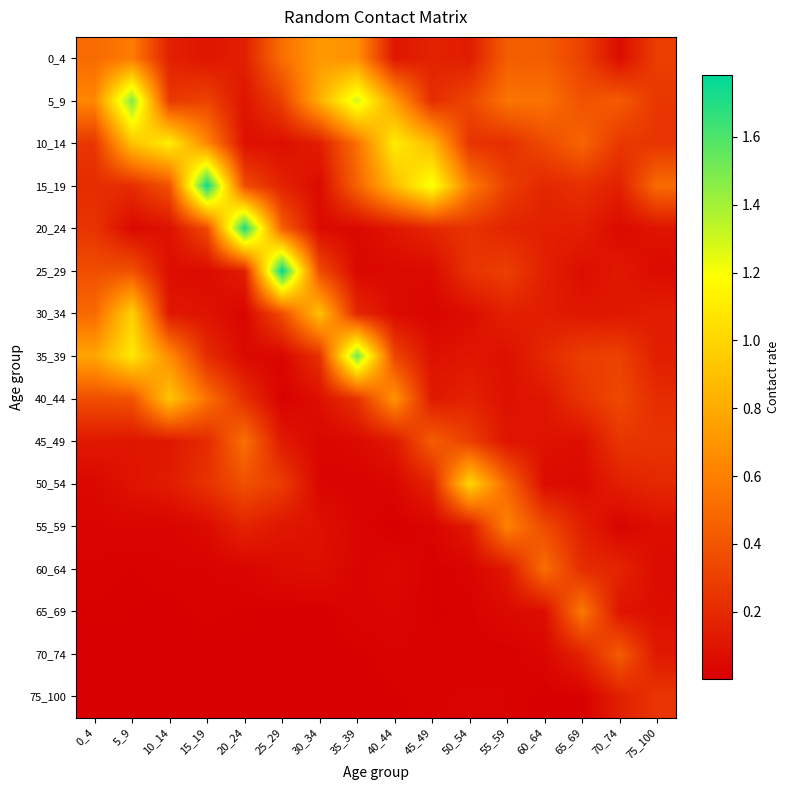

Reading right to left, list all the values displayed in this chart.

0_4: 75_100=0.3	70_74=0.1	65_69=0.3	60_64=0.4	55_59=0.4	50_54=0.1	45_49=0.2	40_44=0.1	35_39=0.7	30_34=0.7	25_29=0.5	20_24=0.2	15_19=0.1	10_14=0.2	5_9=0.6	0_4=0.5
5_9: 75_100=0.3	70_74=0.4	65_69=0.4	60_64=0.5	55_59=0.5	50_54=0.3	45_49=0.2	40_44=0.7	35_39=1.3	30_34=0.8	25_29=0.3	20_24=0.1	15_19=0.3	10_14=0.3	5_9=1.5	0_4=0.6
10_14: 75_100=0.3	70_74=0.3	65_69=0.5	60_64=0.3	55_59=0.2	50_54=0.2	45_49=0.9	40_44=1.1	35_39=0.5	30_34=0.1	25_29=0.1	20_24=0.1	15_19=0.6	10_14=1.1	5_9=0.9	0_4=0.3
15_19: 75_100=0.5	70_74=0.2	65_69=0.2	60_64=0.2	55_59=0.3	50_54=0.6	45_49=1.2	40_44=0.9	35_39=0.5	30_34=0.1	25_29=0.2	20_24=0.4	15_19=1.8	10_14=0.4	5_9=0.2	0_4=0.2
20_24: 75_100=0.1	70_74=0.1	65_69=0.1	60_64=0.2	55_59=0.2	50_54=0.2	45_49=0.2	40_44=0.1	35_39=0.0	30_34=0.1	25_29=0.4	20_24=1.7	15_19=0.3	10_14=0.1	5_9=0.0	0_4=0.2
25_29: 75_100=0.1	70_74=0.1	65_69=0.1	60_64=0.2	55_59=0.3	50_54=0.2	45_49=0.1	40_44=0.0	35_39=0.0	30_34=0.4	25_29=1.8	20_24=0.1	15_19=0.1	10_14=0.1	5_9=0.4	0_4=0.4
30_34: 75_100=0.1	70_74=0.1	65_69=0.1	60_64=0.1	55_59=0.2	50_54=0.1	45_49=0.0	40_44=0.1	35_39=0.2	30_34=0.9	25_29=0.4	20_24=0.0	15_19=0.1	10_14=0.1	5_9=1.0	0_4=0.5
35_39: 75_100=0.1	70_74=0.3	65_69=0.3	60_64=0.2	55_59=0.1	50_54=0.1	45_49=0.1	40_44=0.3	35_39=1.5	30_34=0.2	25_29=0.0	20_24=0.0	15_19=0.2	10_14=0.7	5_9=1.1	0_4=0.8
40_44: 75_100=0.2	70_74=0.3	65_69=0.2	60_64=0.1	55_59=0.1	50_54=0.2	45_49=0.1	40_44=0.7	35_39=0.2	30_34=0.1	25_29=0.0	20_24=0.2	15_19=0.5	10_14=0.9	5_9=0.4	0_4=0.4
45_49: 75_100=0.2	70_74=0.3	65_69=0.1	60_64=0.1	55_59=0.1	50_54=0.3	45_49=0.4	40_44=0.1	35_39=0.1	30_34=0.0	25_29=0.1	20_24=0.5	15_19=0.2	10_14=0.1	5_9=0.1	0_4=0.1
50_54: 75_100=0.2	70_74=0.1	65_69=0.0	60_64=0.1	55_59=0.5	50_54=1.0	45_49=0.2	40_44=0.0	35_39=0.0	30_34=0.0	25_29=0.3	20_24=0.4	15_19=0.2	10_14=0.1	5_9=0.1	0_4=0.0
55_59: 75_100=0.1	70_74=0.0	65_69=0.1	60_64=0.4	55_59=0.6	50_54=0.1	45_49=0.0	40_44=0.0	35_39=0.0	30_34=0.1	25_29=0.1	20_24=0.2	15_19=0.1	10_14=0.0	5_9=0.0	0_4=0.0
60_64: 75_100=0.1	70_74=0.2	65_69=0.2	60_64=0.5	55_59=0.1	50_54=0.0	45_49=0.0	40_44=0.0	35_39=0.0	30_34=0.1	25_29=0.1	20_24=0.0	15_19=0.0	10_14=0.0	5_9=0.0	0_4=0.0
65_69: 75_100=0.1	70_74=0.1	65_69=0.6	60_64=0.1	55_59=0.1	50_54=0.0	45_49=0.0	40_44=0.0	35_39=0.0	30_34=0.0	25_29=0.0	20_24=0.0	15_19=0.0	10_14=0.0	5_9=0.0	0_4=0.0
70_74: 75_100=0.1	70_74=0.4	65_69=0.2	60_64=0.0	55_59=0.0	50_54=0.0	45_49=0.0	40_44=0.0	35_39=0.0	30_34=0.0	25_29=0.0	20_24=0.0	15_19=0.0	10_14=0.0	5_9=0.0	0_4=0.0
75_100: 75_100=0.3	70_74=0.2	65_69=0.0	60_64=0.0	55_59=0.0	50_54=0.0	45_49=0.0	40_44=0.0	35_39=0.0	30_34=0.0	25_29=0.0	20_24=0.0	15_19=0.0	10_14=0.0	5_9=0.0	0_4=0.0